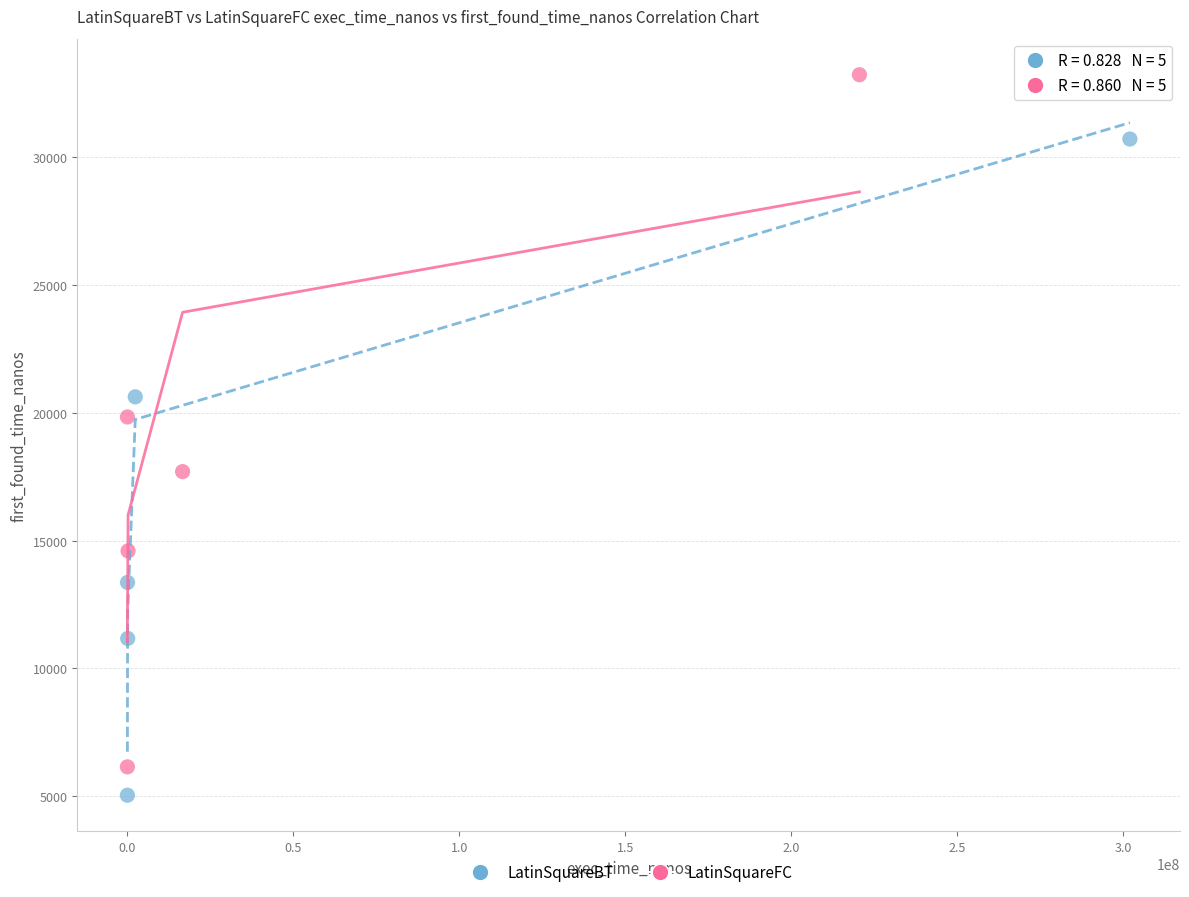

Which series reaches the maximum Y coordinate?

LatinSquareFC